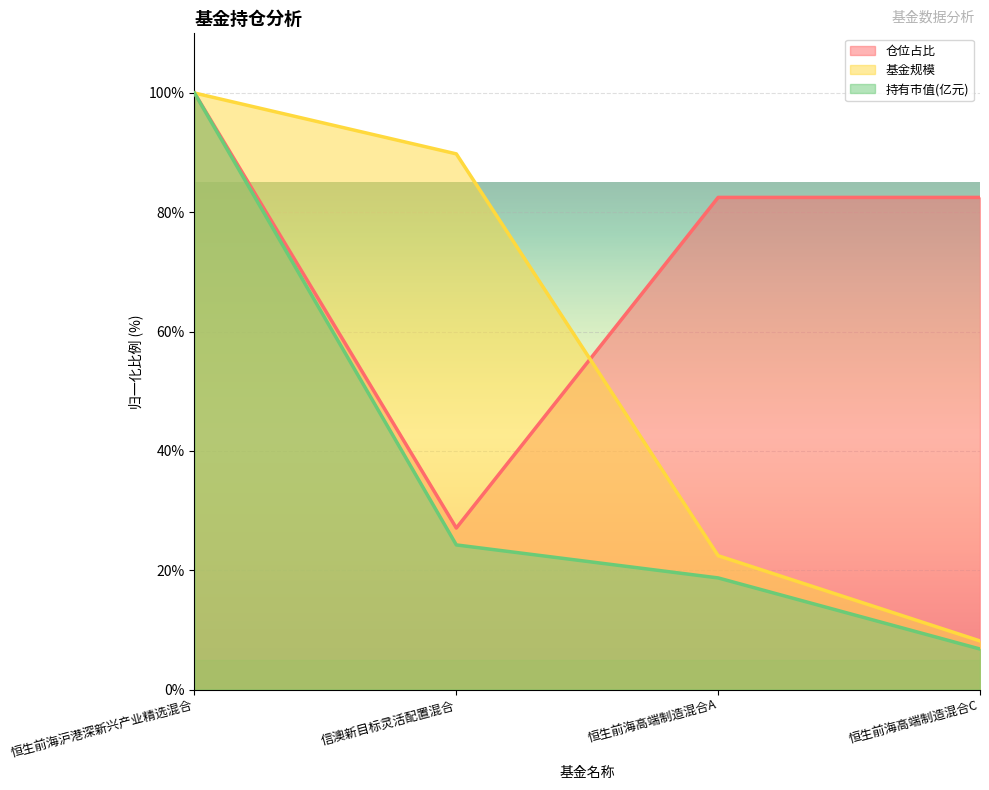

Which series has the largest total across all categories?

仓位占比